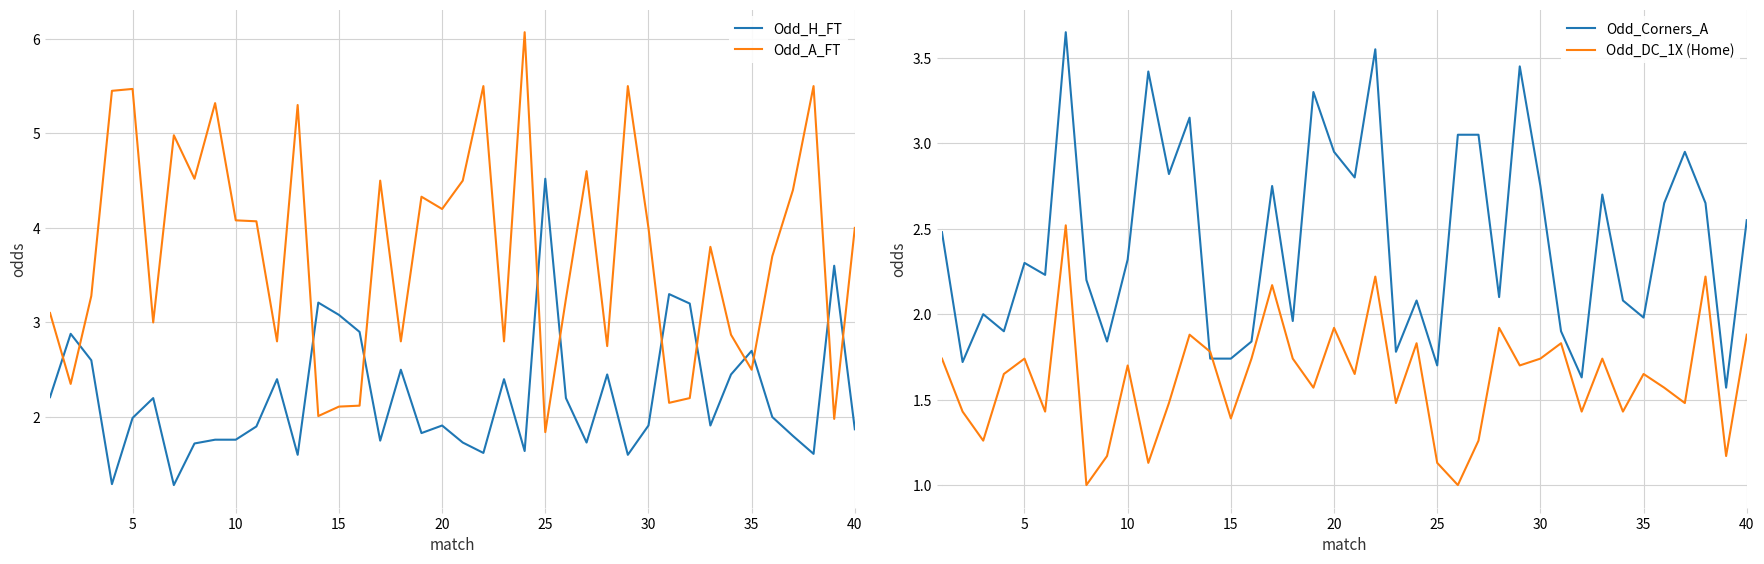

What is the highest value of the Odd_H_FT series?

4.5